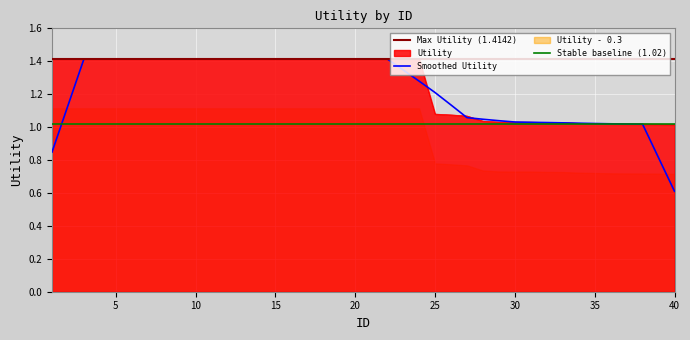

Is it true that the value at 4 is 1.0?

False